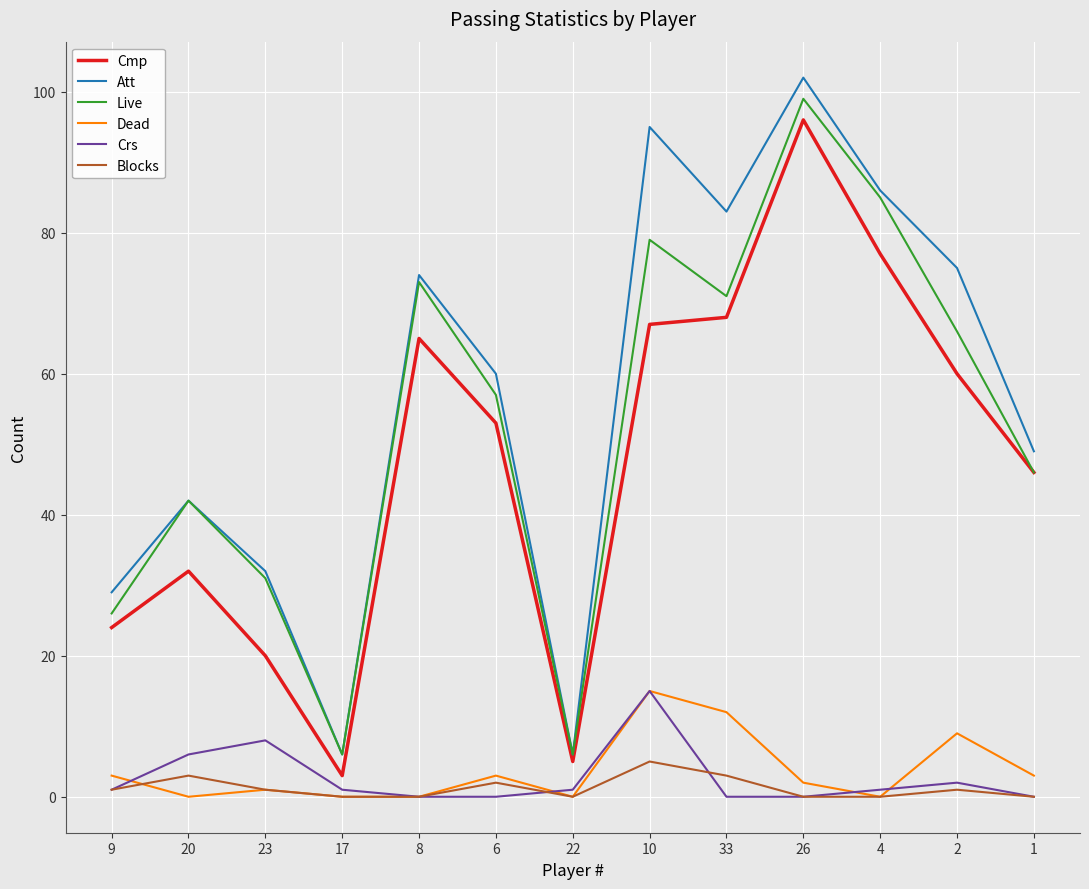

Is this an area chart (filled region under the line)?

No